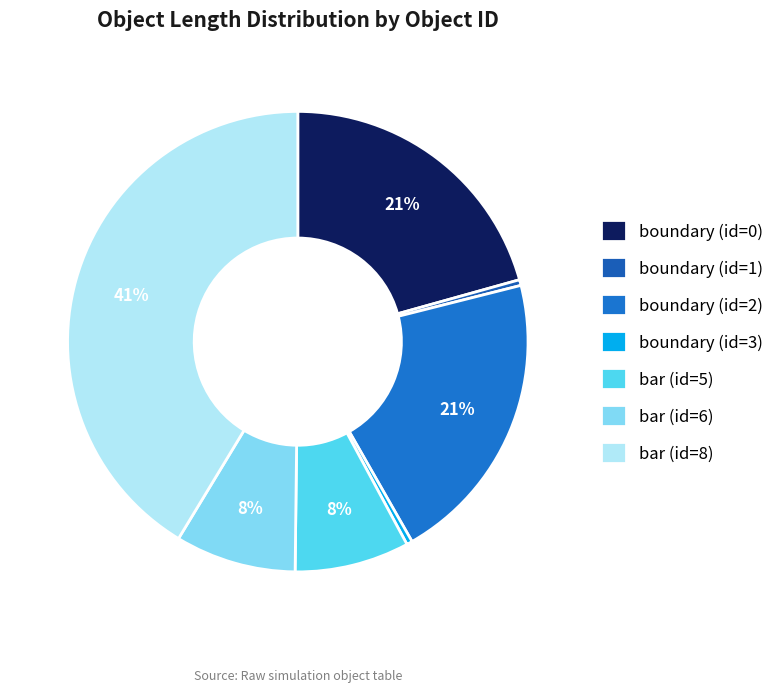

Does any single category account for the majority?

No